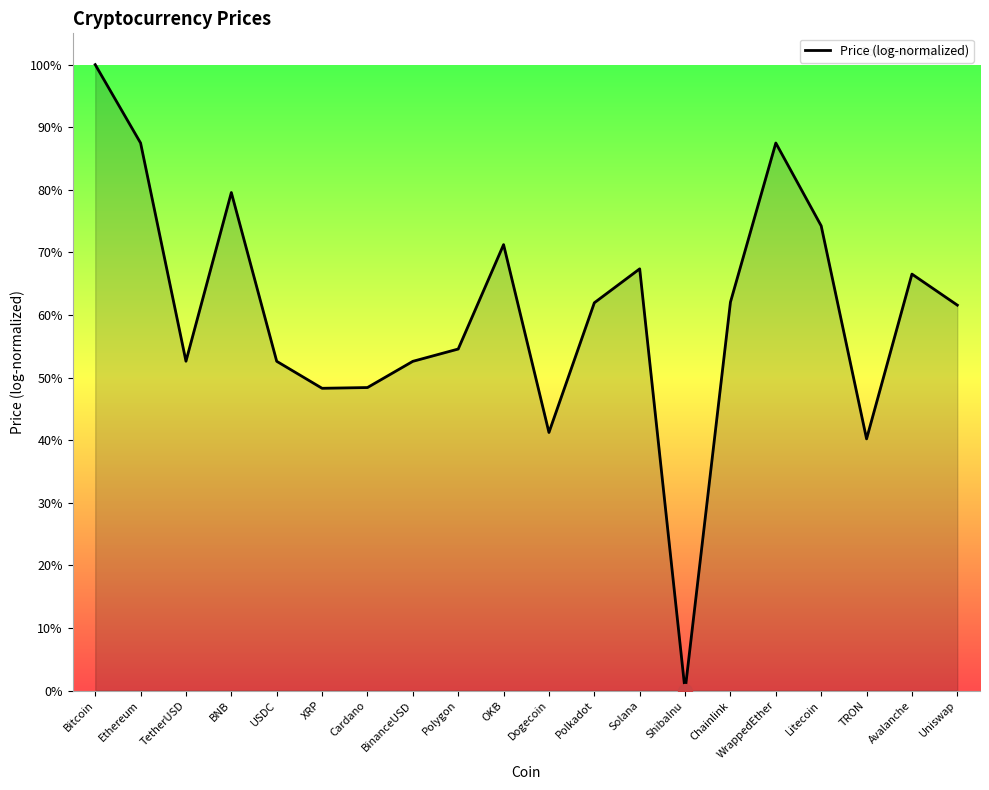

Which label corresponds to the smallest value in the chart?

ShibaInu